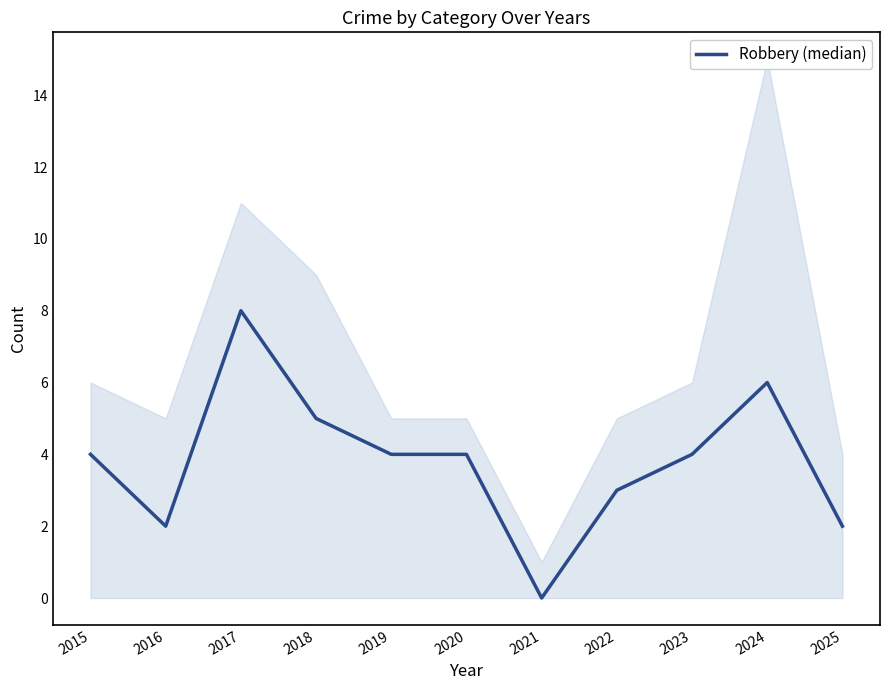

Does the chart have visible grid lines?

No